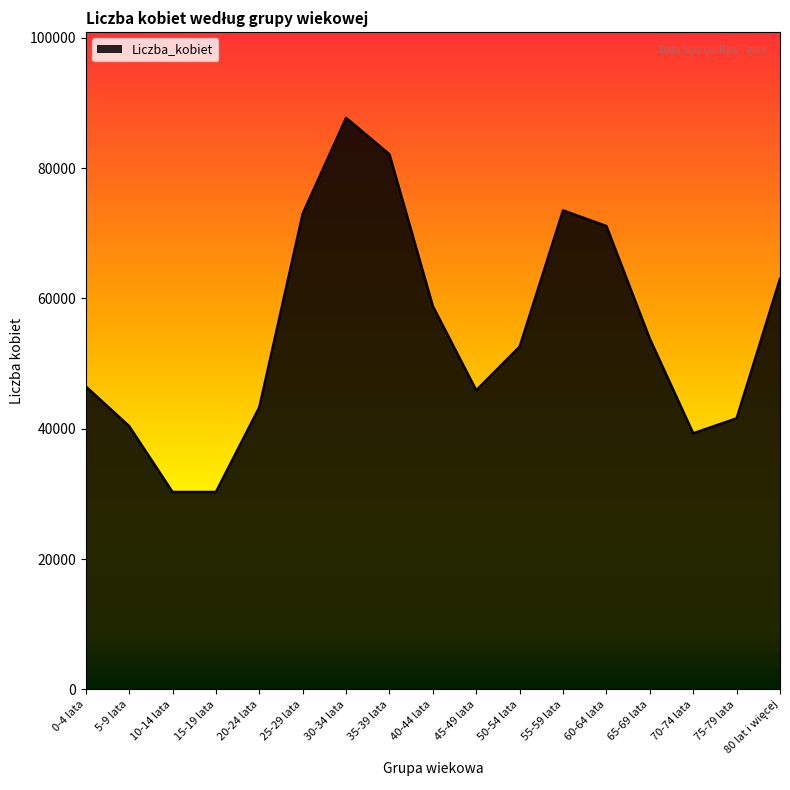

What is the maximum value shown in the chart?

87700